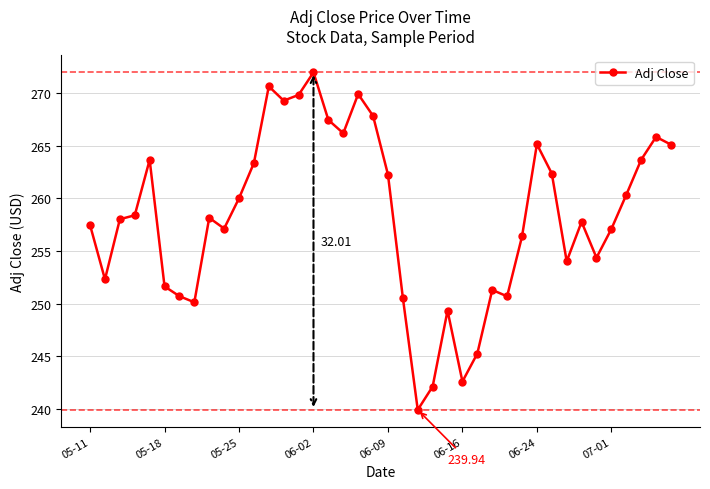

What is the difference between the maximum and minimum values?

32.0